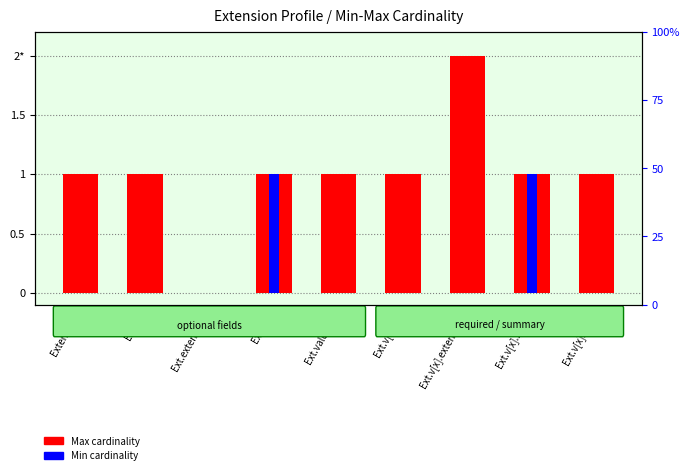

Which label corresponds to the smallest value in the chart?

Ext.extension